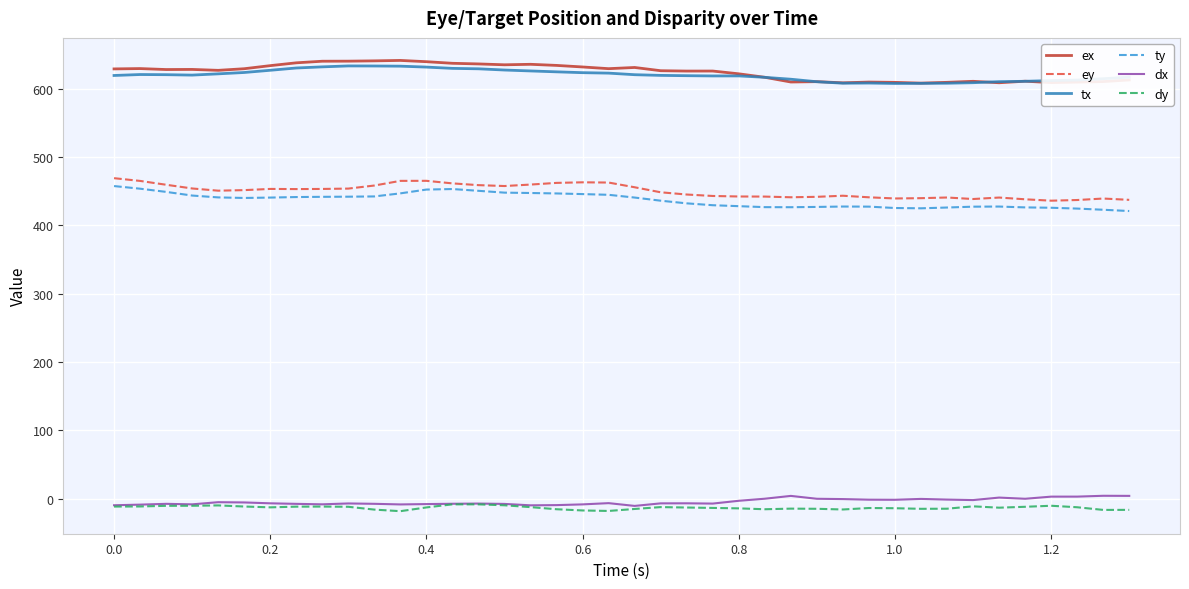

True or false: dy and ty intersect in this chart.

False